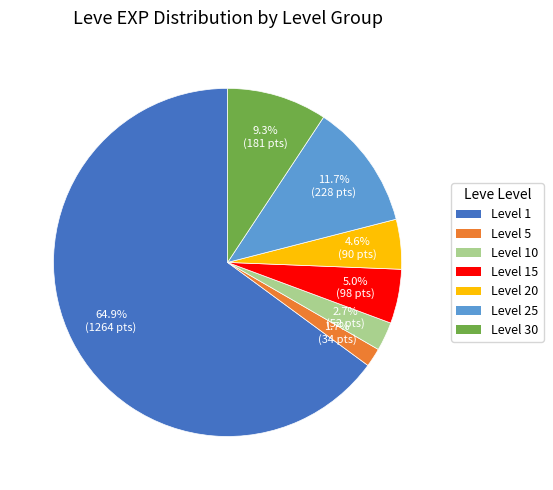

Count the number of slices in the pie.

7